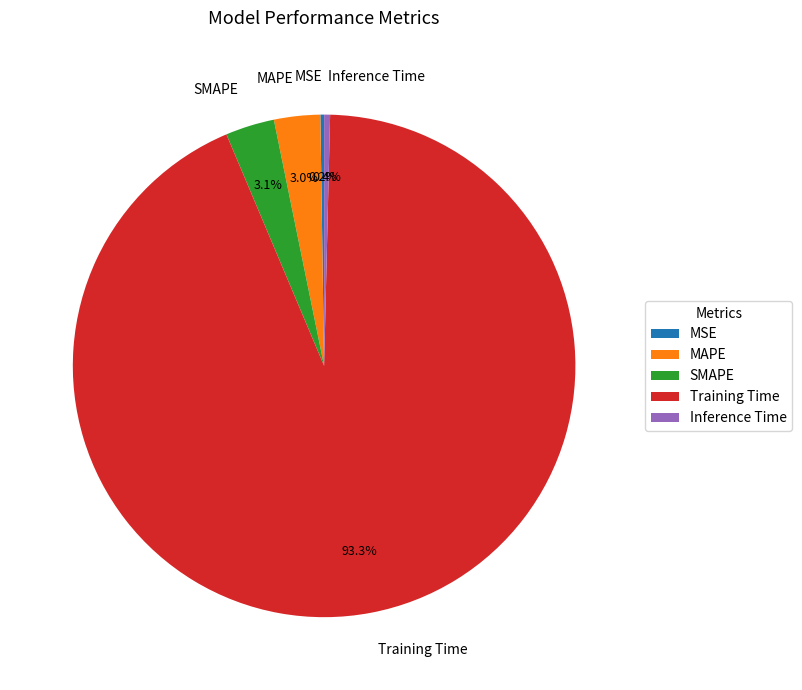

What percentage is NOT represented by Inference Time?

99.6%